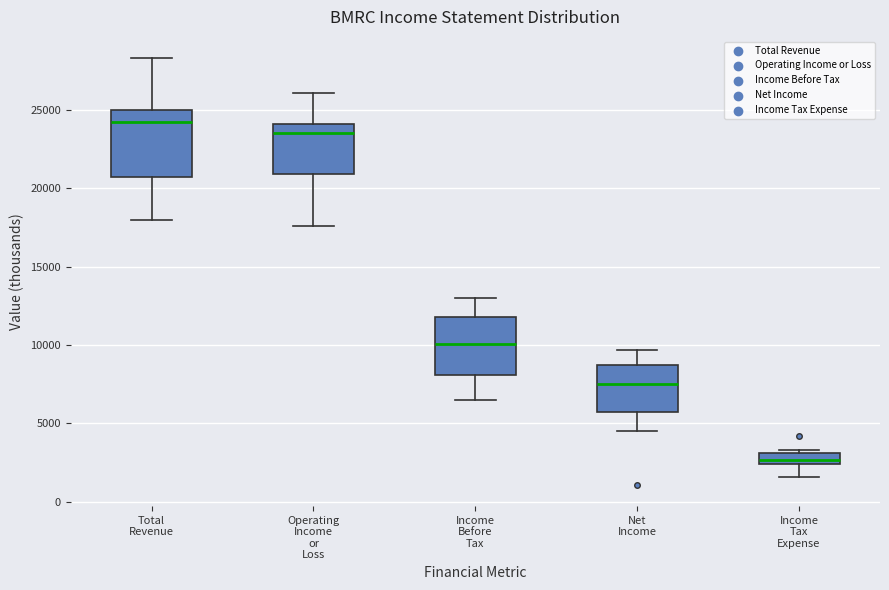

Which box has the highest median line?

Total Revenue